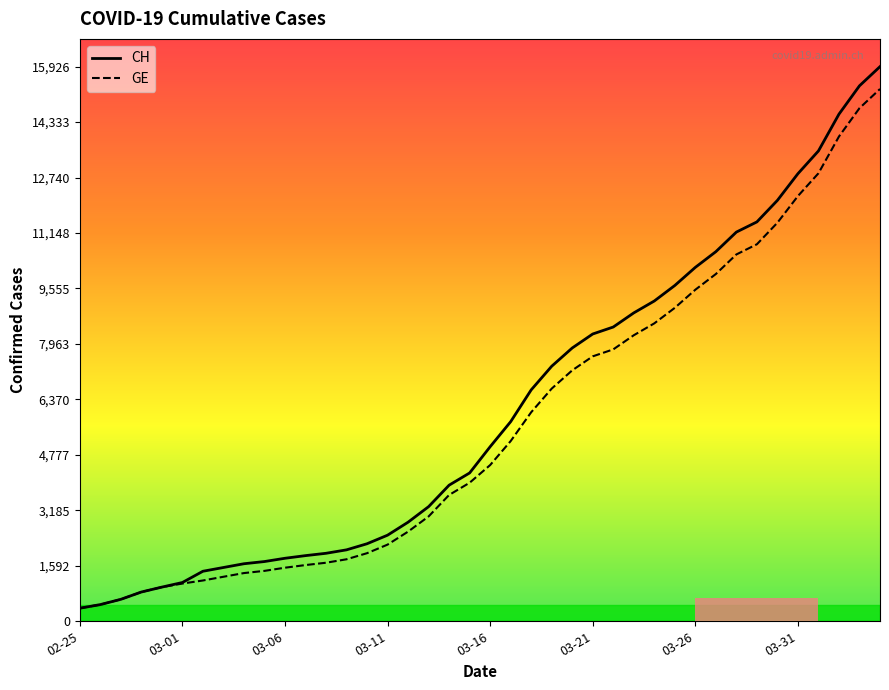

Which series has the largest range (max minus min)?

CH